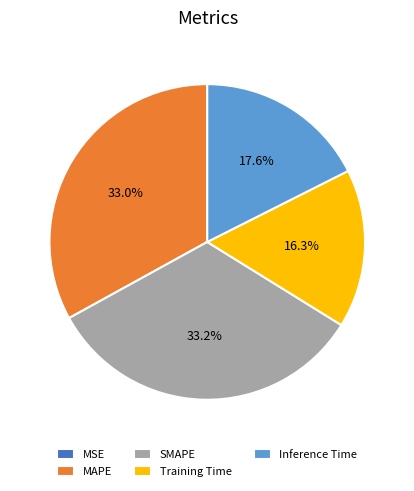

Which has a higher value, Training Time or MAPE?

MAPE